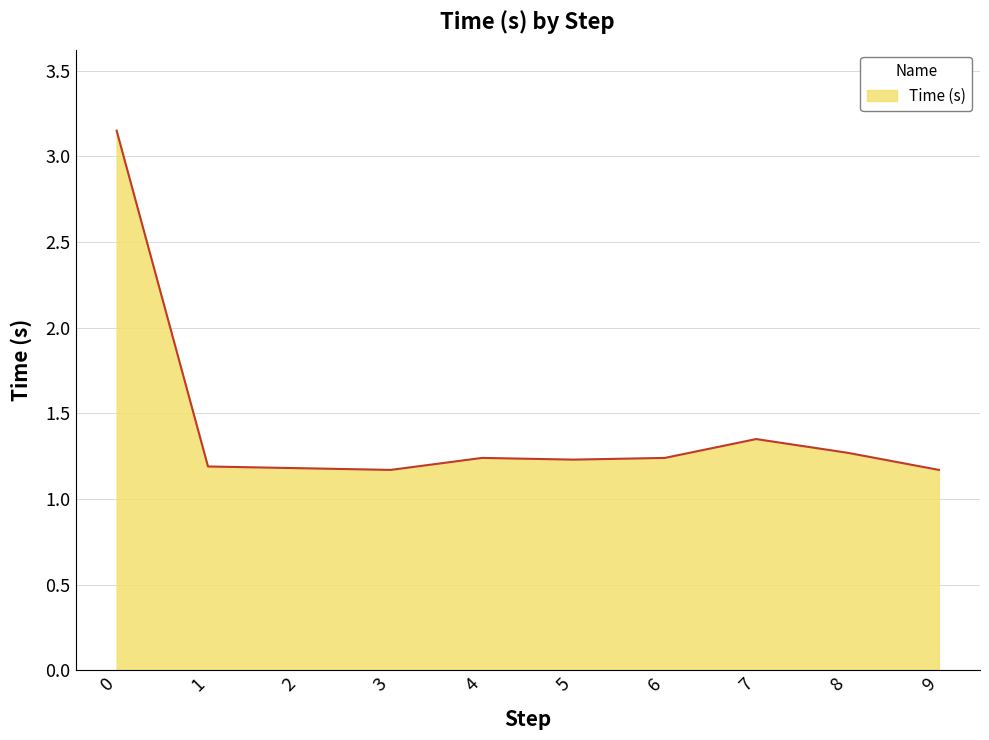

What is the ratio of the value at 4 to the value at 9?

1.1